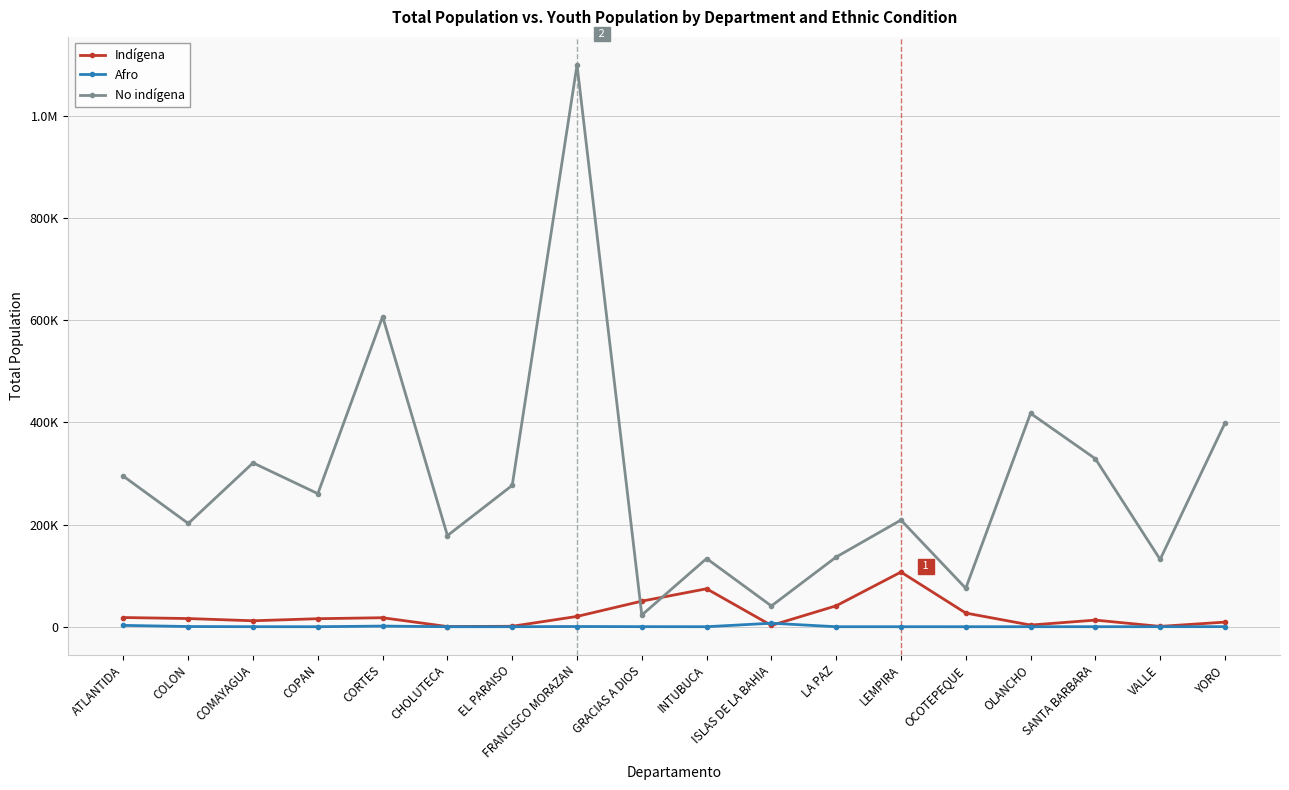

Does the chart have visible grid lines?

Yes